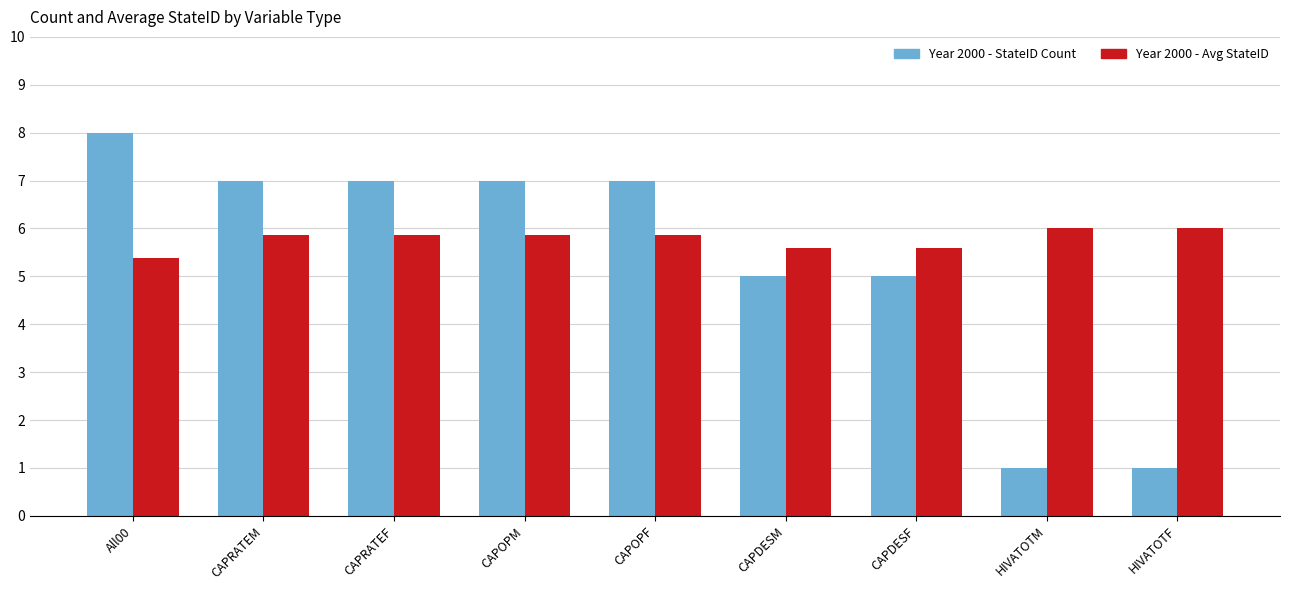

What is the label of the 1st bar from the right?

HIVATOTF